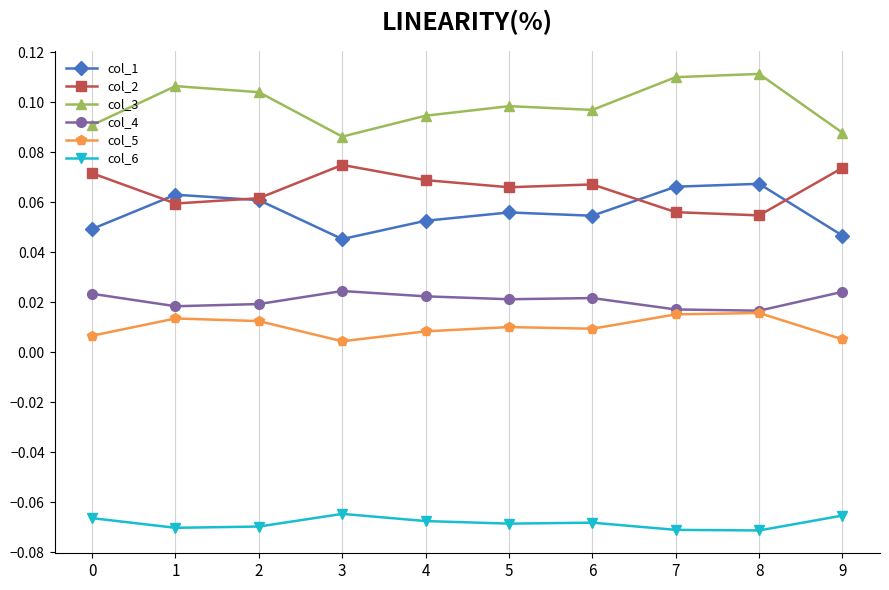

Rank the series by their maximum value, from highest to lowest.

col_3, col_2, col_1, col_4, col_5, col_6